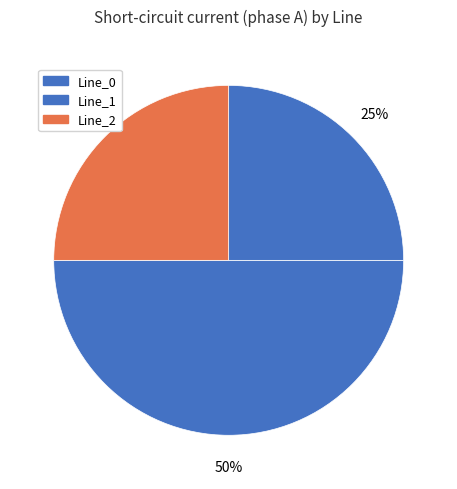

Is there any slice that represents more than half of the pie?

No